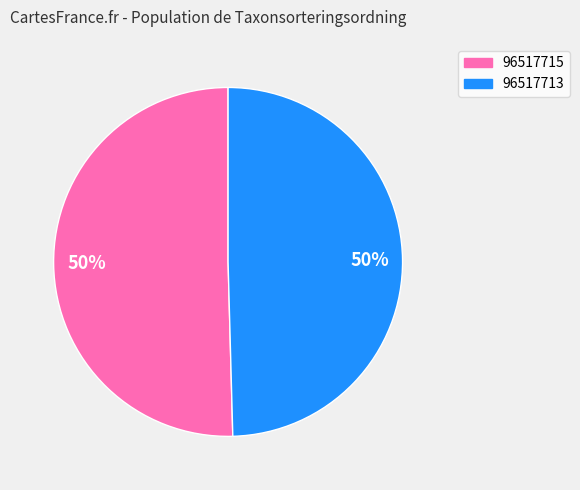

Do 96517713 and 96517715 together represent more than half of the pie?

Yes